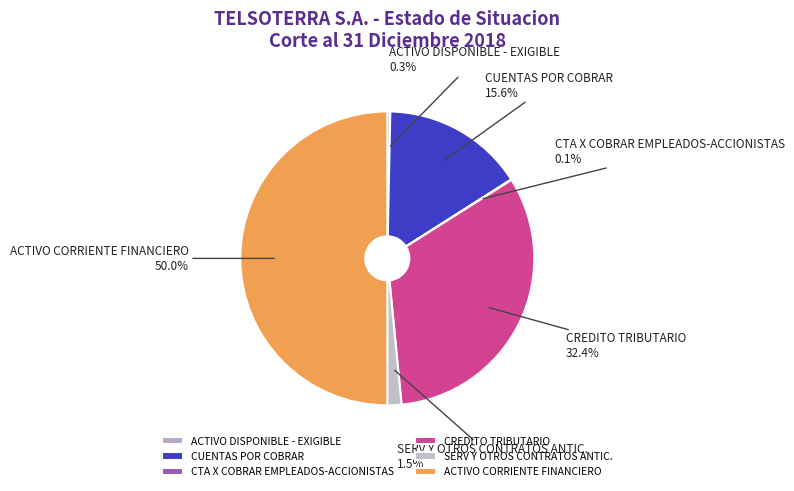

Is the sum of SERV Y OTROS CONTRATOS ANTIC. and ACTIVO CORRIENTE FINANCIERO greater than half?

Yes